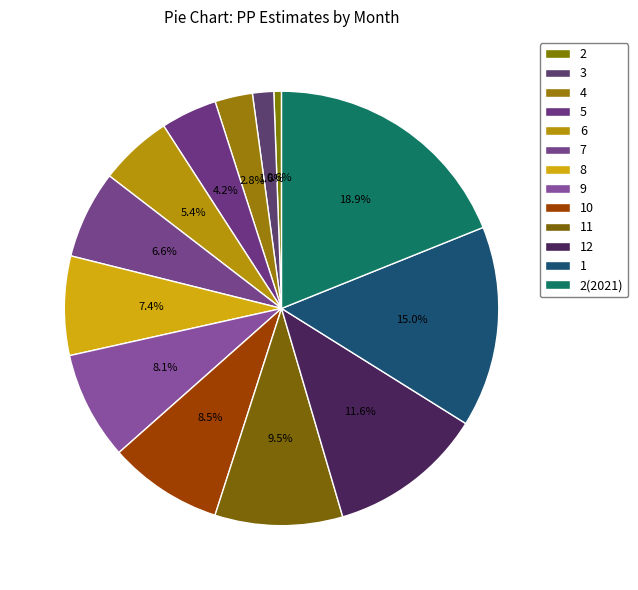

What is the smallest slice in the pie chart?

2